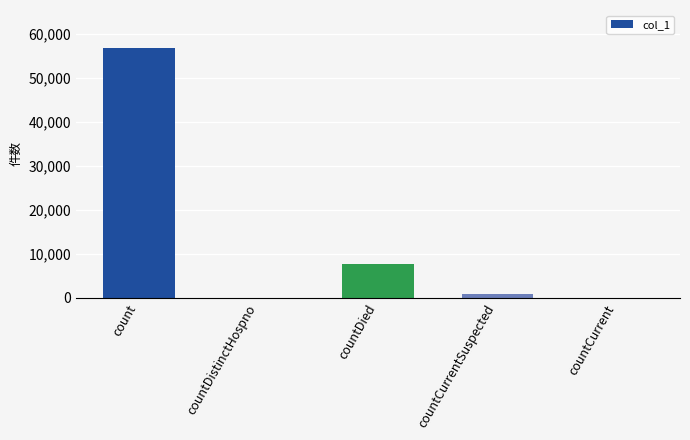

What is the maximum value shown in the chart?

56973